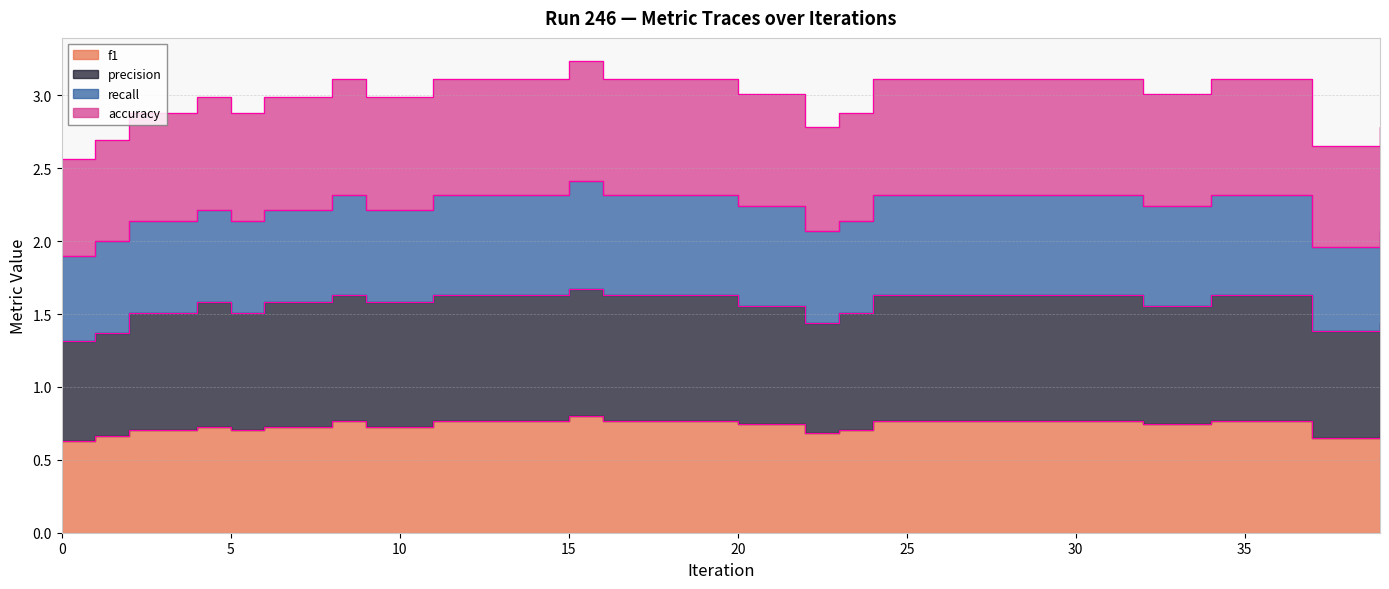

What is the average value of the f1 series?

0.7